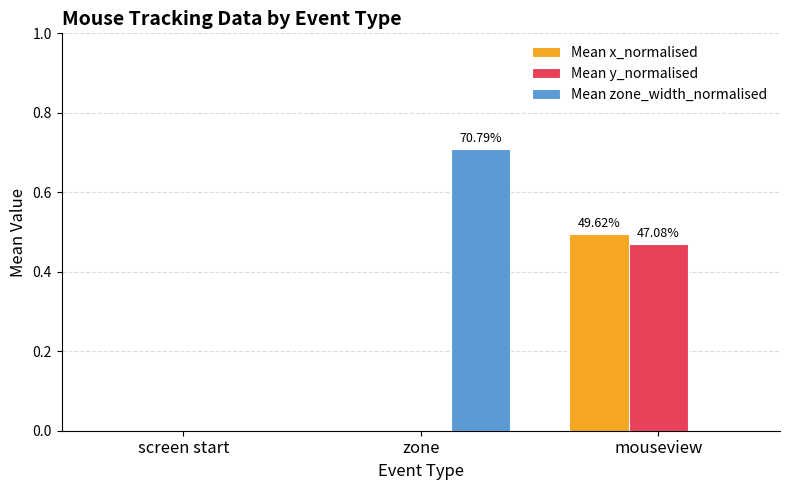

Which series changed the most between screen start and zone?

Mean zone_width_normalised